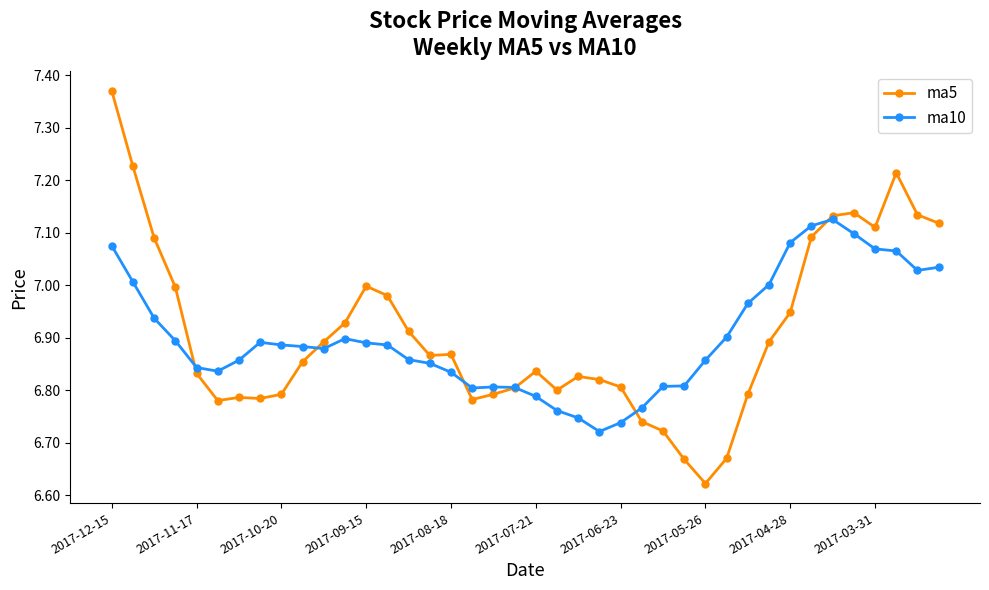

What is the sum of all ma5 values?

276.4